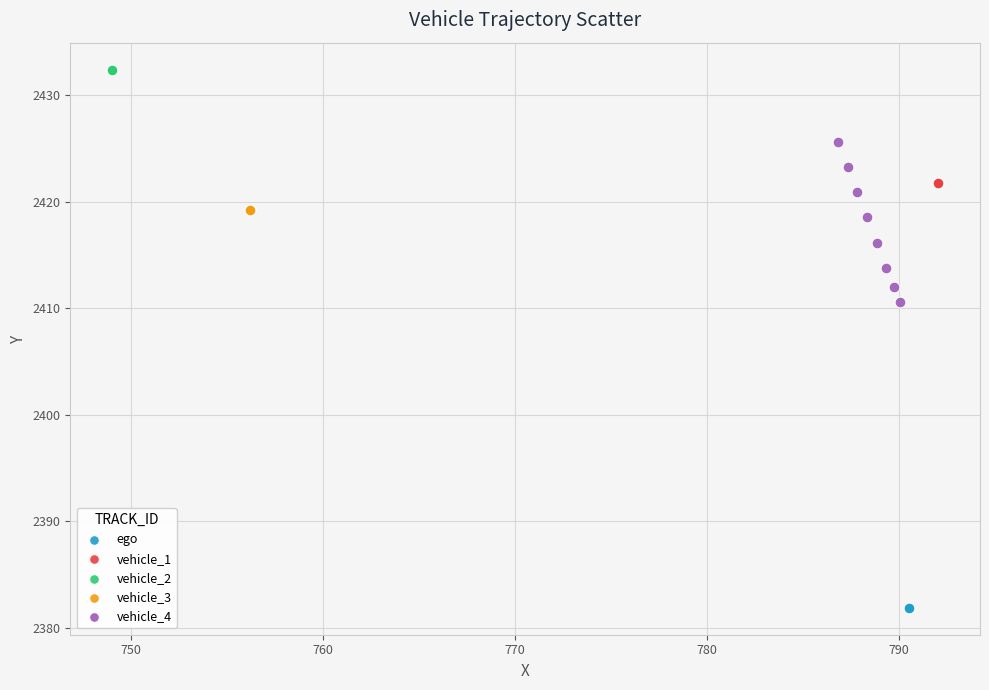

What are all the series names shown in the legend?

ego, vehicle_1, vehicle_2, vehicle_3, vehicle_4